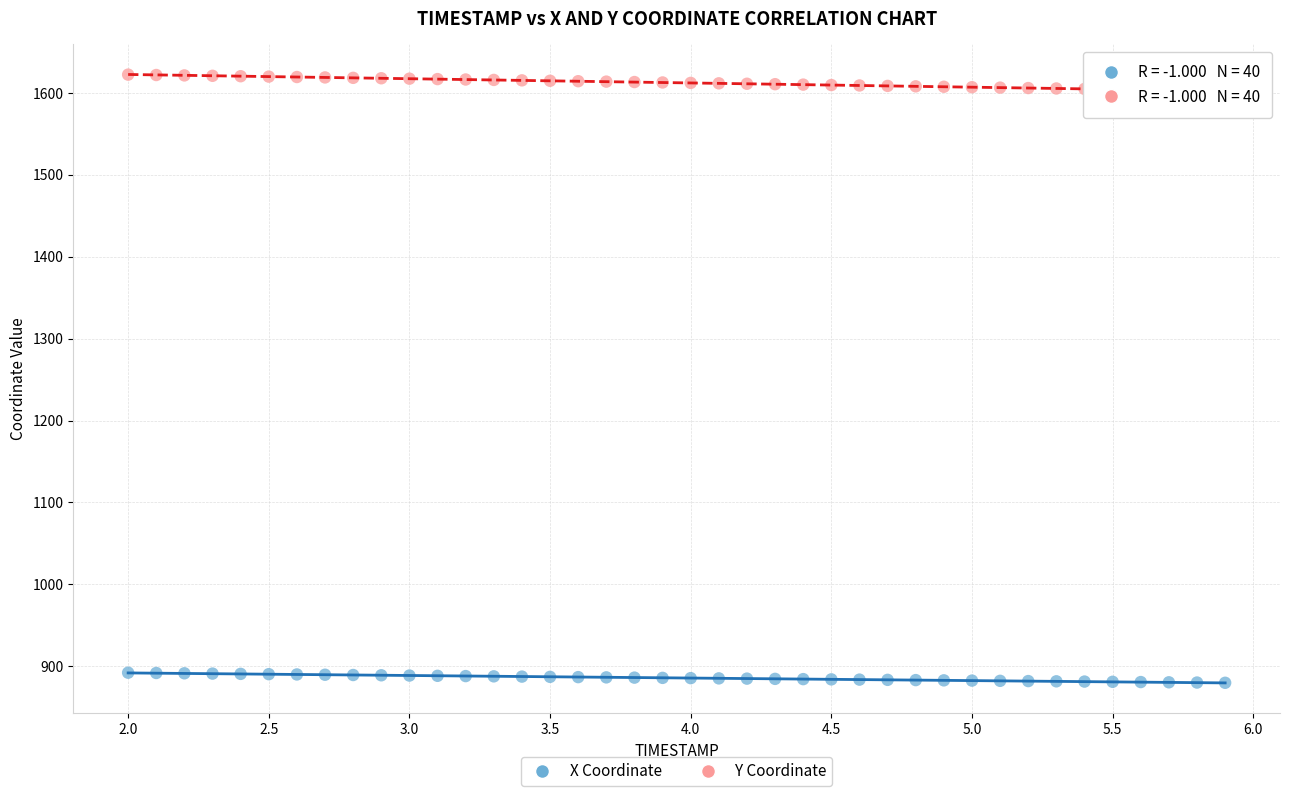

Across all data points, what is the range of X values (max minus min)?

3.9